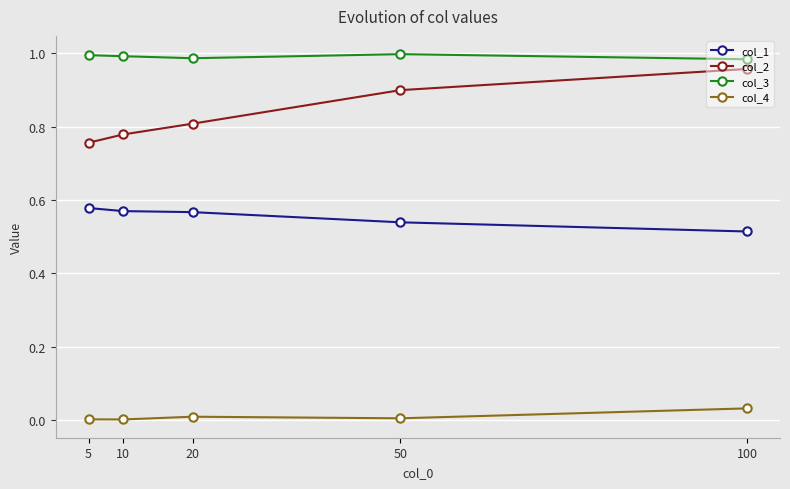

The value of col_4 at 5 is 0.0. True or false?

True